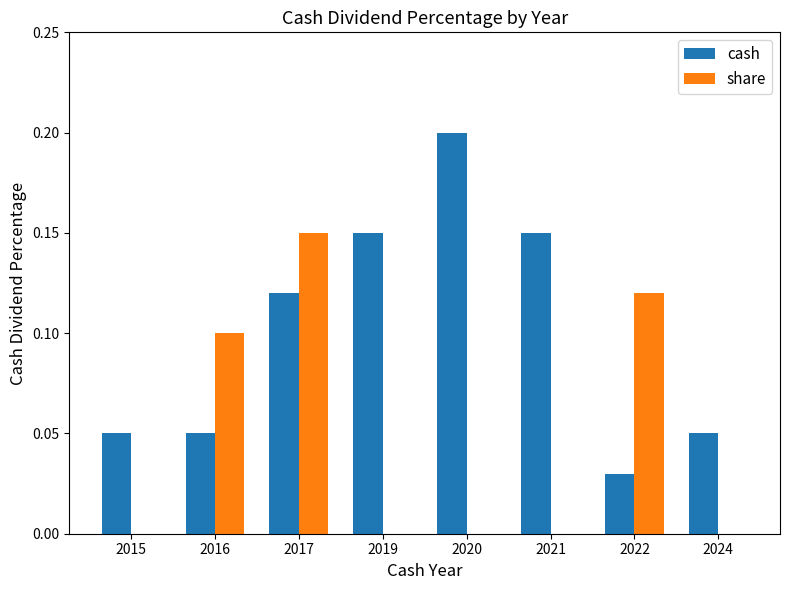

What is the greatest value displayed?

0.2